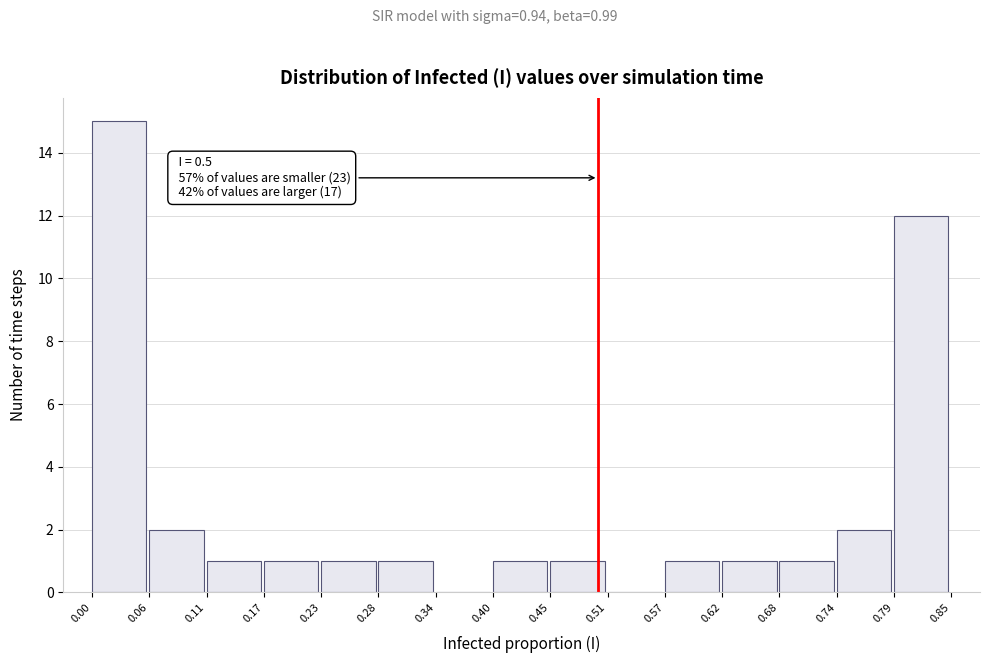

Over which range of the x-axis is the bar tallest?

0.00 to 0.06